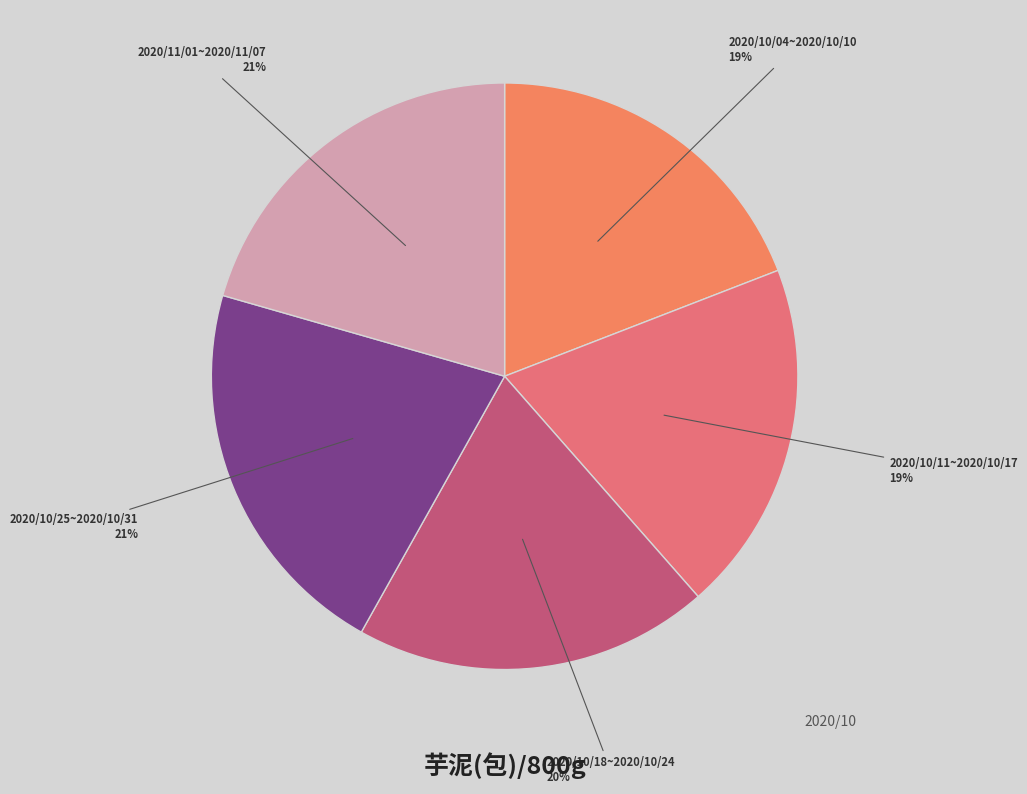

What is the ratio of the value at 2020/11/01~2020/11/07 to the value at 2020/10/25~2020/10/31?

1.0